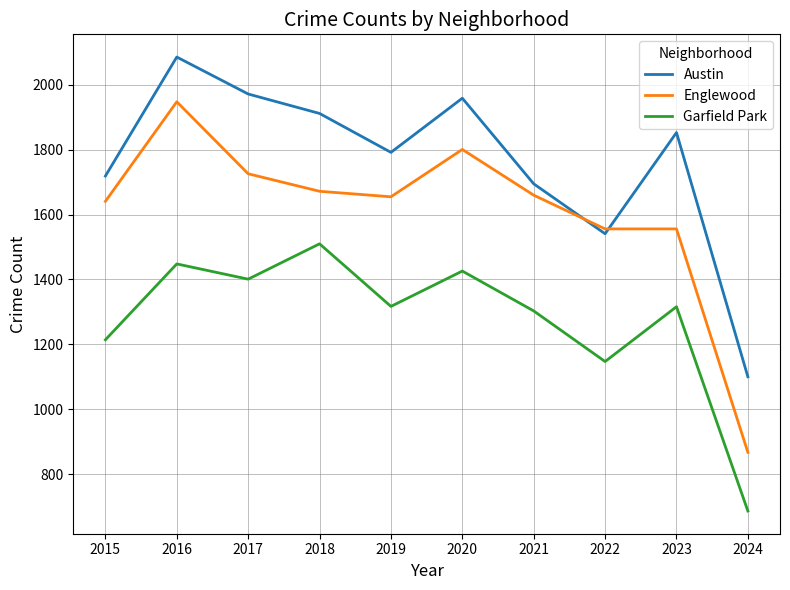

The Englewood series shows 967 at 2023. True or false?

False